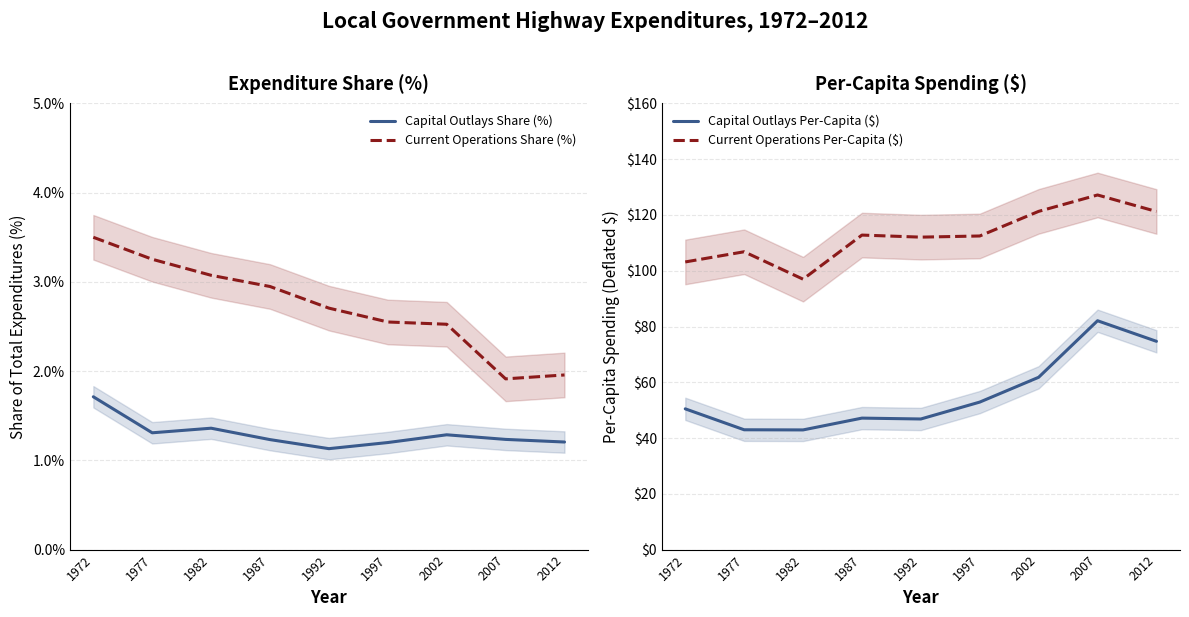

Rank the categories by Capital Outlays Per-Capita ($) value from lowest to highest.

1982, 1977, 1992, 1987, 1972, 1997, 2002, 2012, 2007